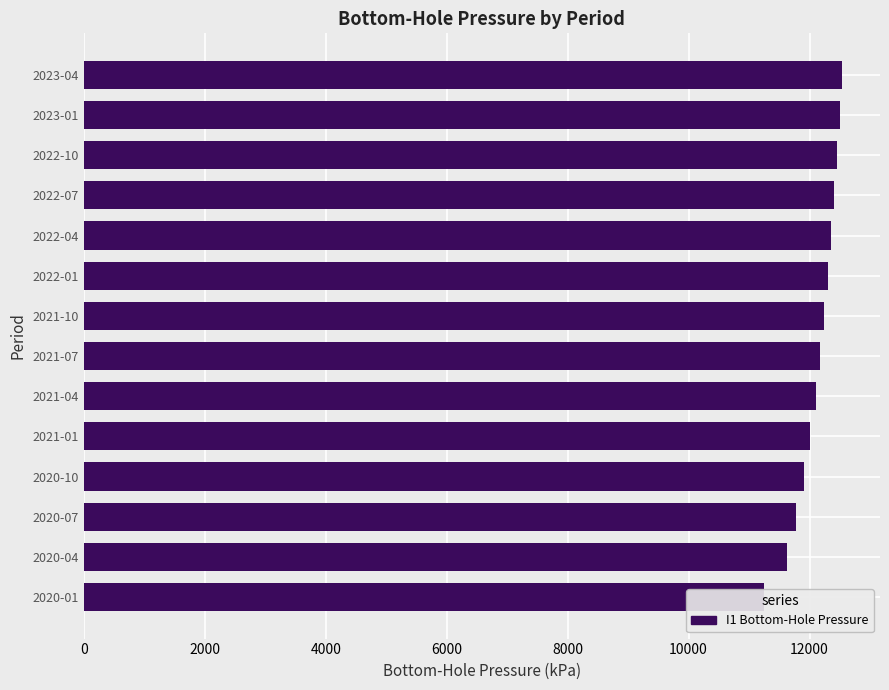

Between 2022-10 and 2023-01, which is larger?

2023-01